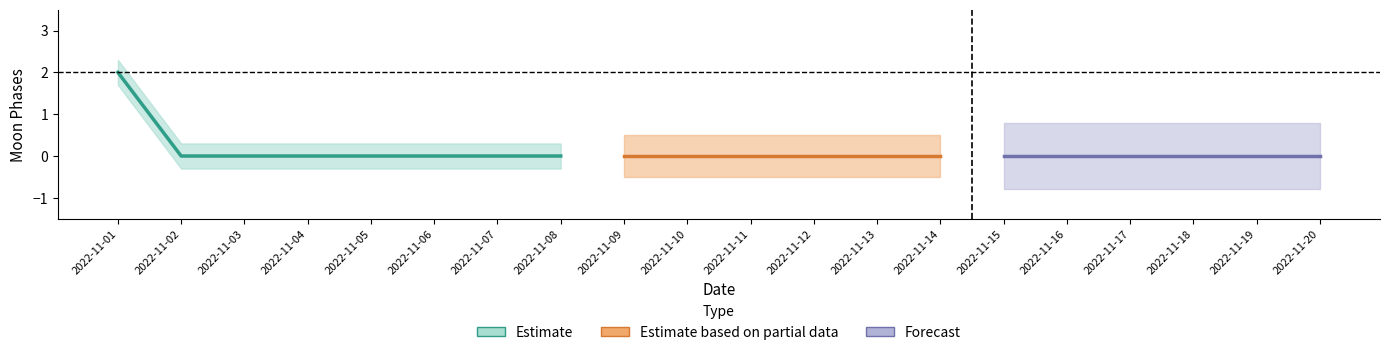

True or false: Forecast and Estimate intersect in this chart.

False